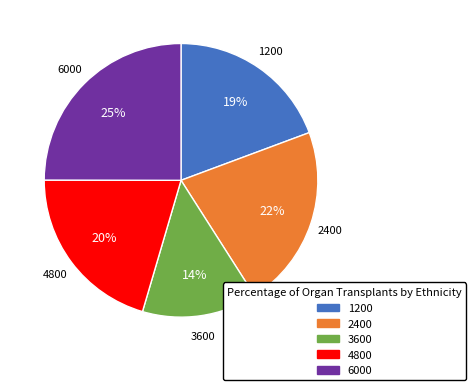

Which category has the smallest portion of the pie?

3600